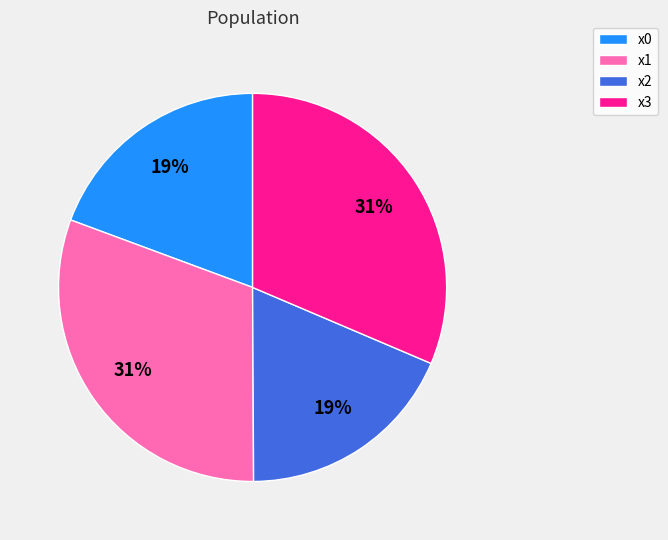

Which has a higher value, x2 or x3?

x3